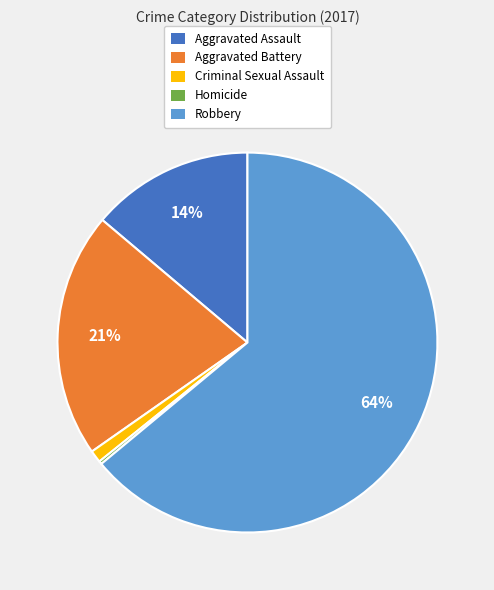

Approximately how many times larger is the value at Criminal Sexual Assault compared to Aggravated Assault?

0.1